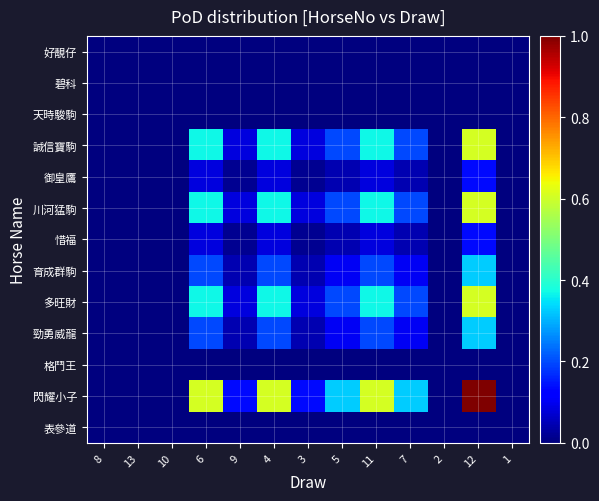

Reading left to right, what are all the values shown in this chart?

好靚仔: 8=0.0	13=0.0	10=0.0	6=0.0	9=0.0	4=0.0	3=0.0	5=0.0	11=0.0	7=0.0	2=0.0	12=0.0	1=0.0
碧科: 8=0.0	13=0.0	10=0.0	6=0.0	9=0.0	4=0.0	3=0.0	5=0.0	11=0.0	7=0.0	2=0.0	12=0.0	1=0.0
天時駿駒: 8=0.0	13=0.0	10=0.0	6=0.0	9=0.0	4=0.0	3=0.0	5=0.0	11=0.0	7=0.0	2=0.0	12=0.0	1=0.0
誠信寶駒: 8=0.0	13=0.0	10=0.0	6=0.4	9=0.1	4=0.4	3=0.1	5=0.2	11=0.4	7=0.2	2=0.0	12=0.6	1=0.0
御皇鷹: 8=0.0	13=0.0	10=0.0	6=0.1	9=0.0	4=0.1	3=0.0	5=0.0	11=0.1	7=0.0	2=0.0	12=0.1	1=0.0
川河猛駒: 8=0.0	13=0.0	10=0.0	6=0.4	9=0.1	4=0.4	3=0.1	5=0.2	11=0.4	7=0.2	2=0.0	12=0.6	1=0.0
惜福: 8=0.0	13=0.0	10=0.0	6=0.1	9=0.0	4=0.1	3=0.0	5=0.0	11=0.1	7=0.0	2=0.0	12=0.1	1=0.0
育成群駒: 8=0.0	13=0.0	10=0.0	6=0.2	9=0.0	4=0.2	3=0.0	5=0.1	11=0.2	7=0.1	2=0.0	12=0.3	1=0.0
多旺財: 8=0.0	13=0.0	10=0.0	6=0.4	9=0.1	4=0.4	3=0.1	5=0.2	11=0.4	7=0.2	2=0.0	12=0.6	1=0.0
勁勇威龍: 8=0.0	13=0.0	10=0.0	6=0.2	9=0.0	4=0.2	3=0.0	5=0.1	11=0.2	7=0.1	2=0.0	12=0.3	1=0.0
格鬥王: 8=0.0	13=0.0	10=0.0	6=0.0	9=0.0	4=0.0	3=0.0	5=0.0	11=0.0	7=0.0	2=0.0	12=0.0	1=0.0
閃耀小子: 8=0.0	13=0.0	10=0.0	6=0.6	9=0.1	4=0.6	3=0.1	5=0.3	11=0.6	7=0.3	2=0.0	12=1.0	1=0.0
表參道: 8=0.0	13=0.0	10=0.0	6=0.0	9=0.0	4=0.0	3=0.0	5=0.0	11=0.0	7=0.0	2=0.0	12=0.0	1=0.0